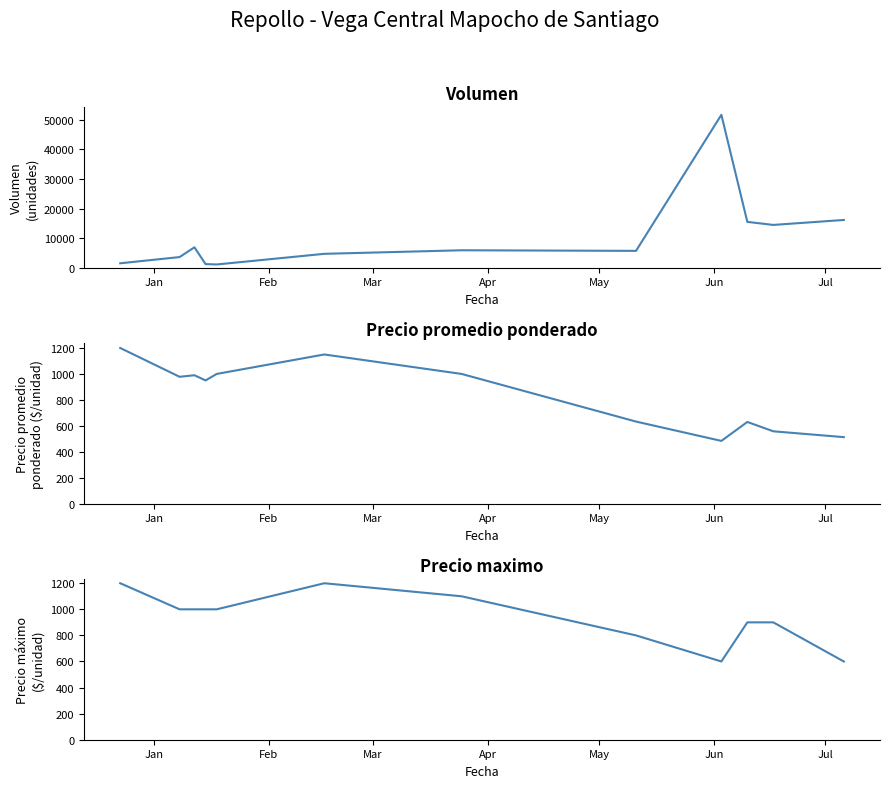

Is the value of Precio maximo at May greater than the value of Volumen at Mar?

No